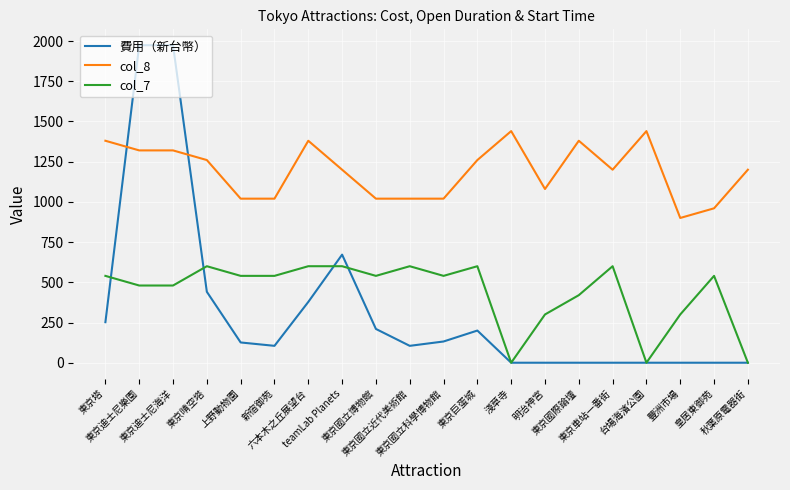

Which series has the widest spread of values?

費用（新台幣）